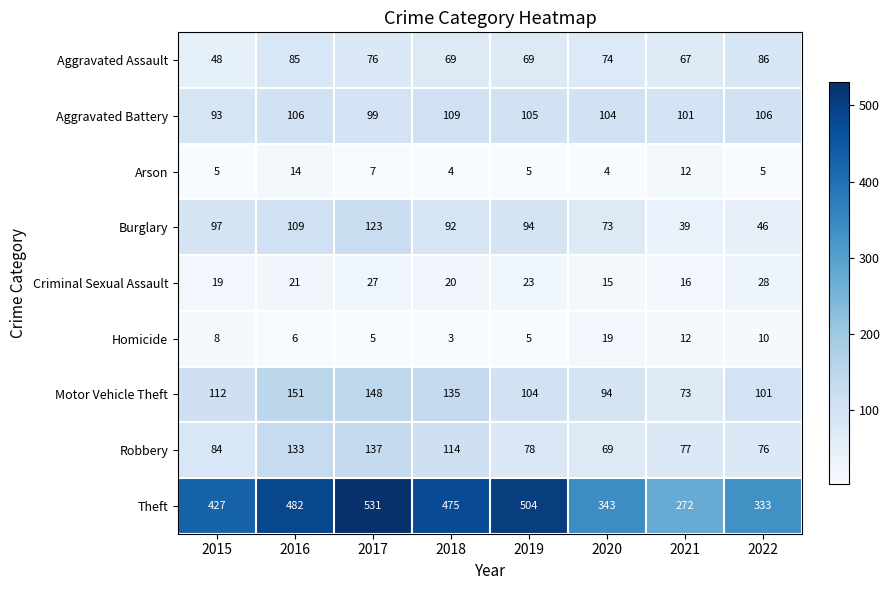

List the labels in order of Burglary value, smallest first.

2021, 2022, 2020, 2018, 2019, 2015, 2016, 2017